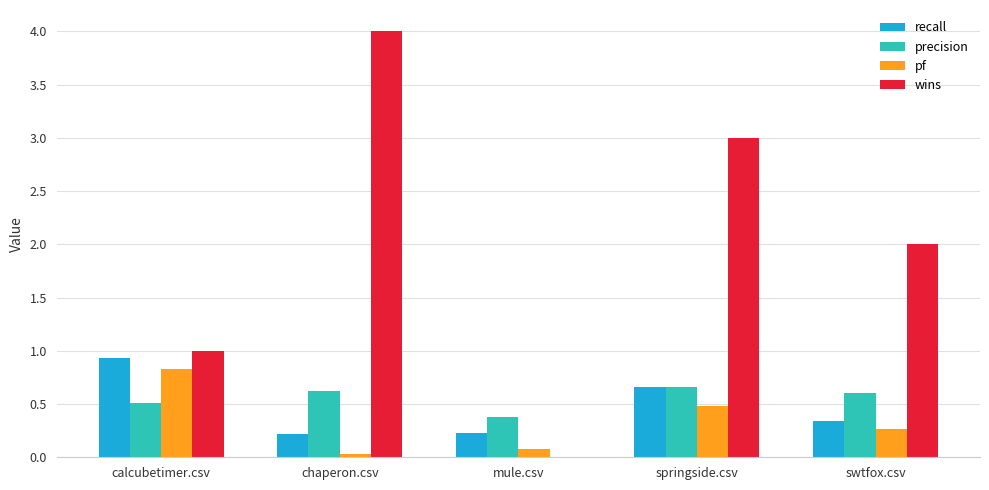

The value of precision at swtfox.csv is 0.2. True or false?

False